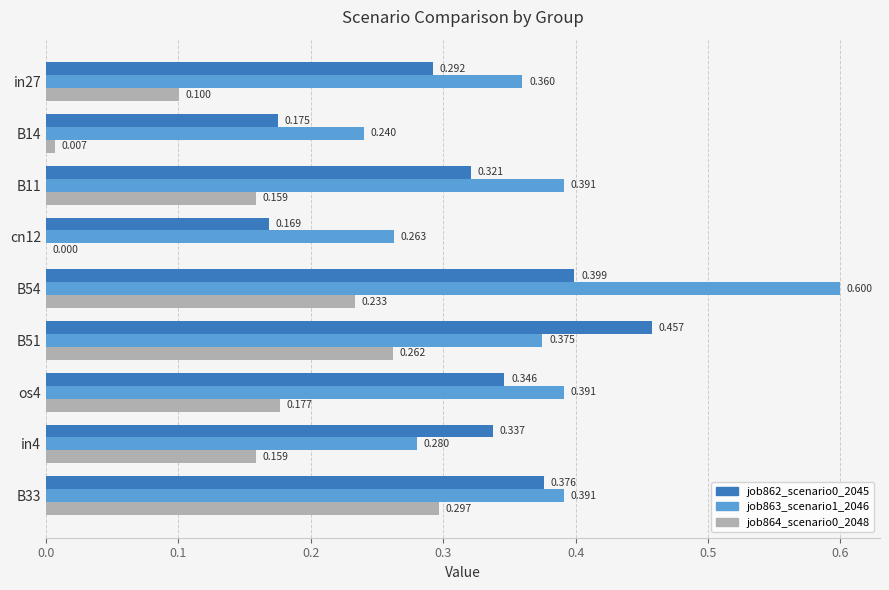

Is the value of job862_scenario0_2045 at in27 greater than the value of job863_scenario1_2046 at B33?

No